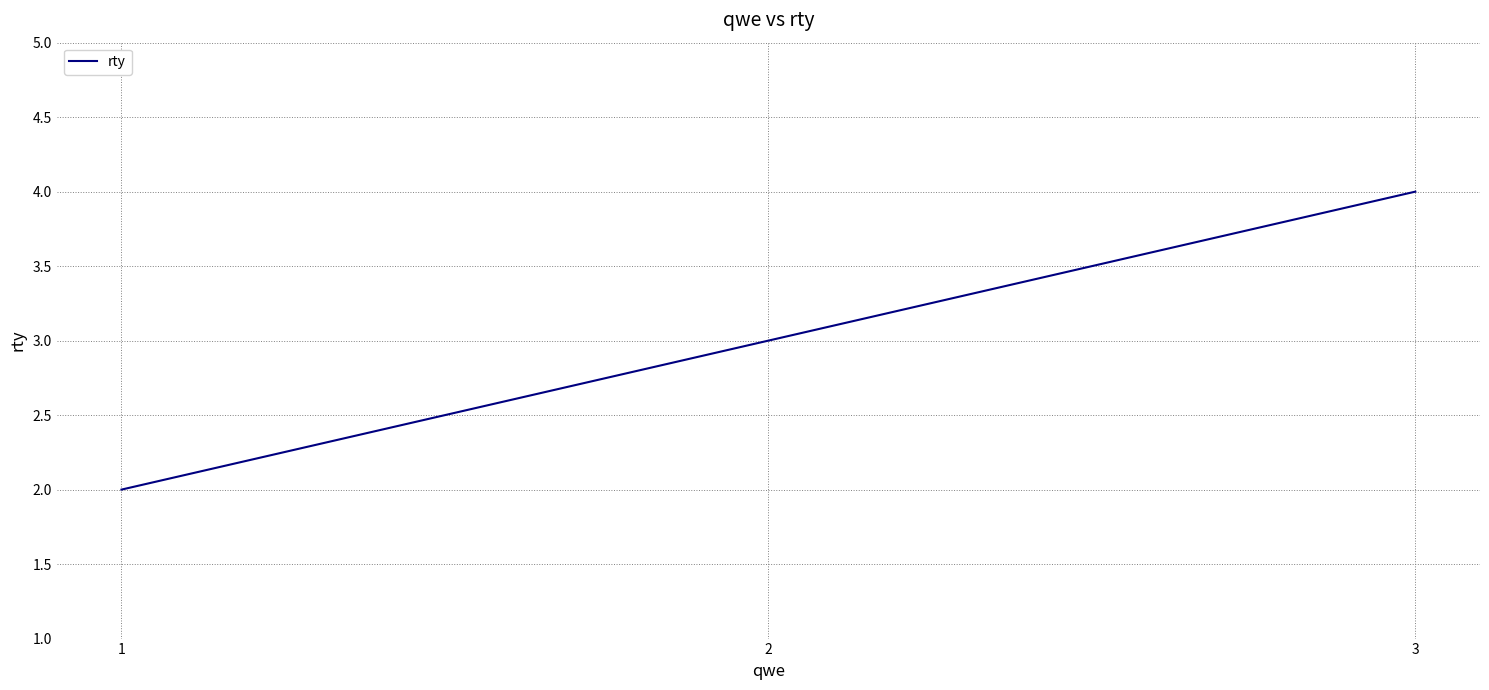

Approximately how many times larger is the value at 1 compared to 2?

0.7